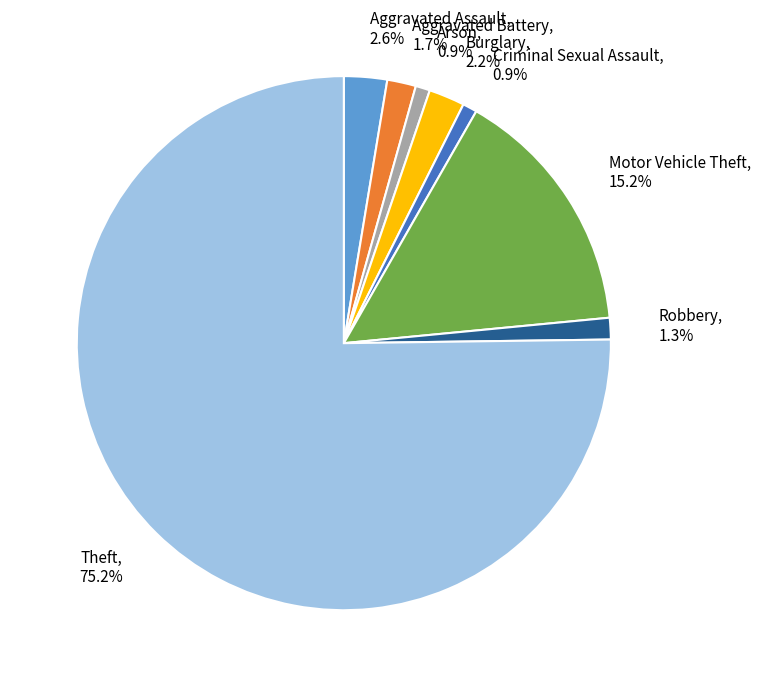

Does Robbery, 1.3% account for over 50% of the chart?

No